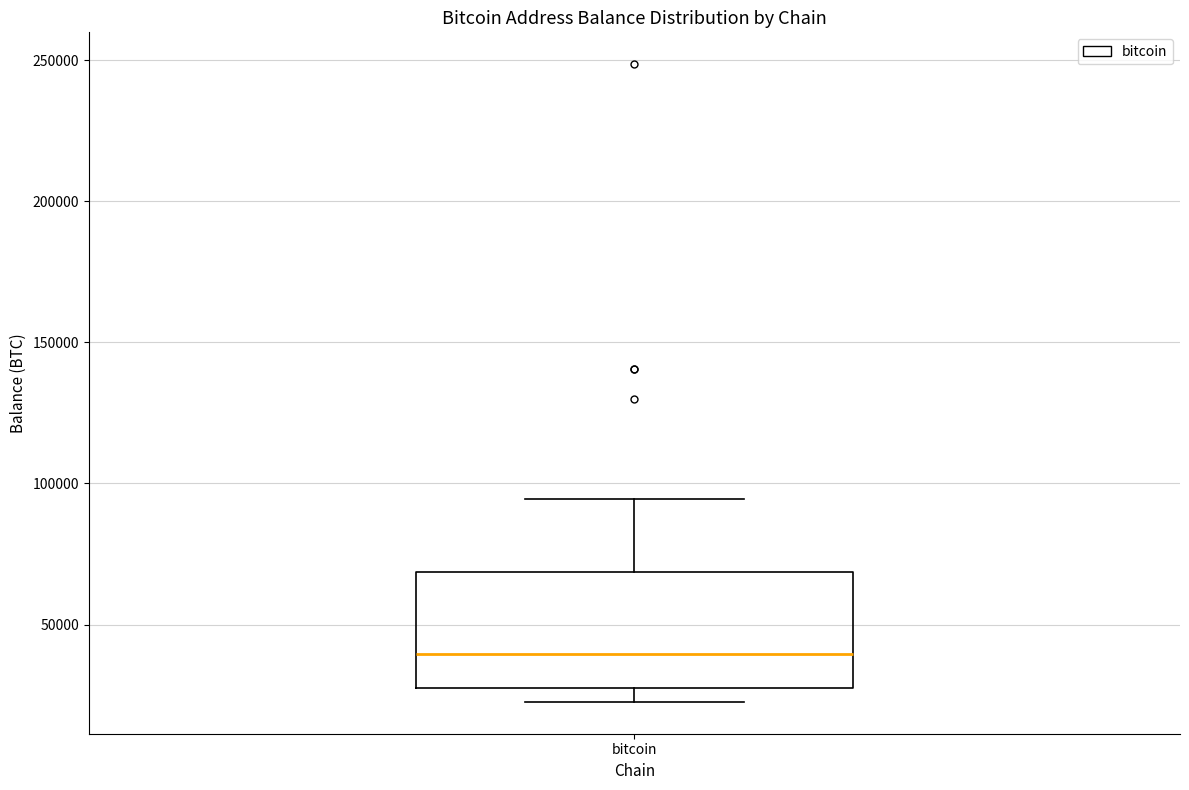

Where does the upper whisker of the box for bitcoin end on the y-axis? The values are not printed on the chart, so give them approximately, as read against the axis.

95000